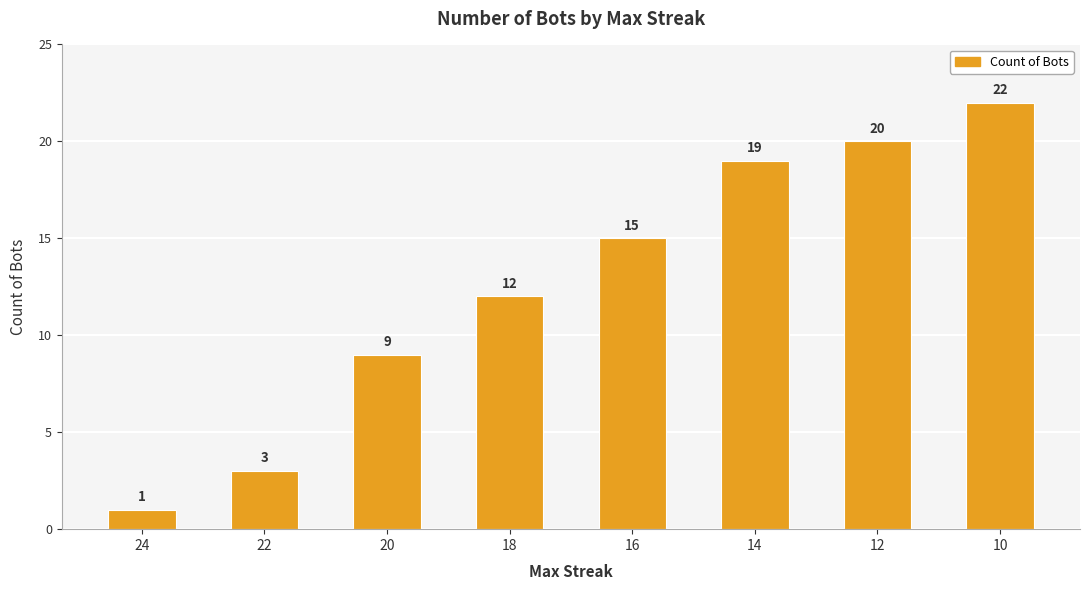

Reading left to right, what are all the values shown in this chart?

1	3	9	12	15	19	20	22